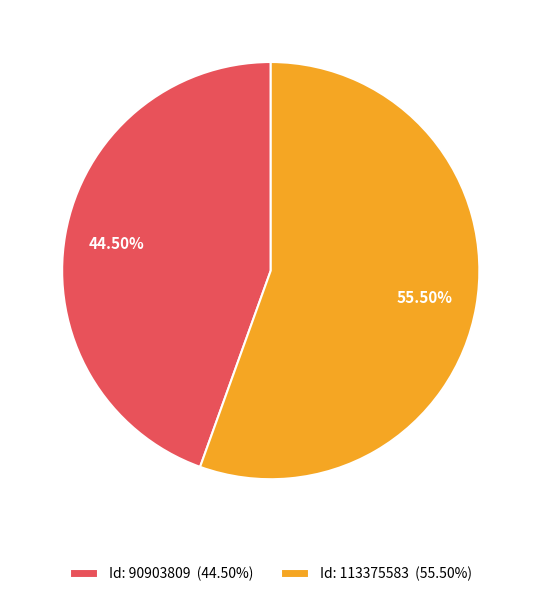

Is the sum of Id: 90903809 (44.50%) and Id: 113375583 (55.50%) greater than half?

Yes